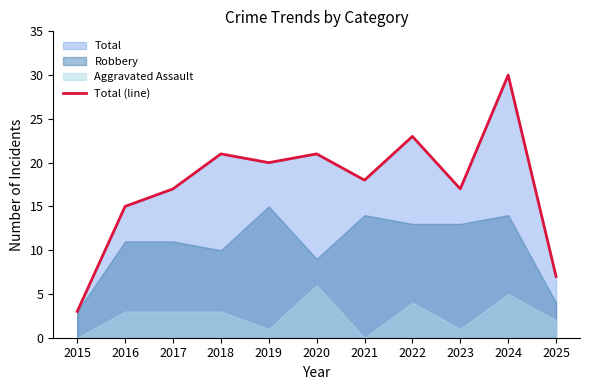

How many points are lower than both their immediate neighbors (excluding endpoints)?

3